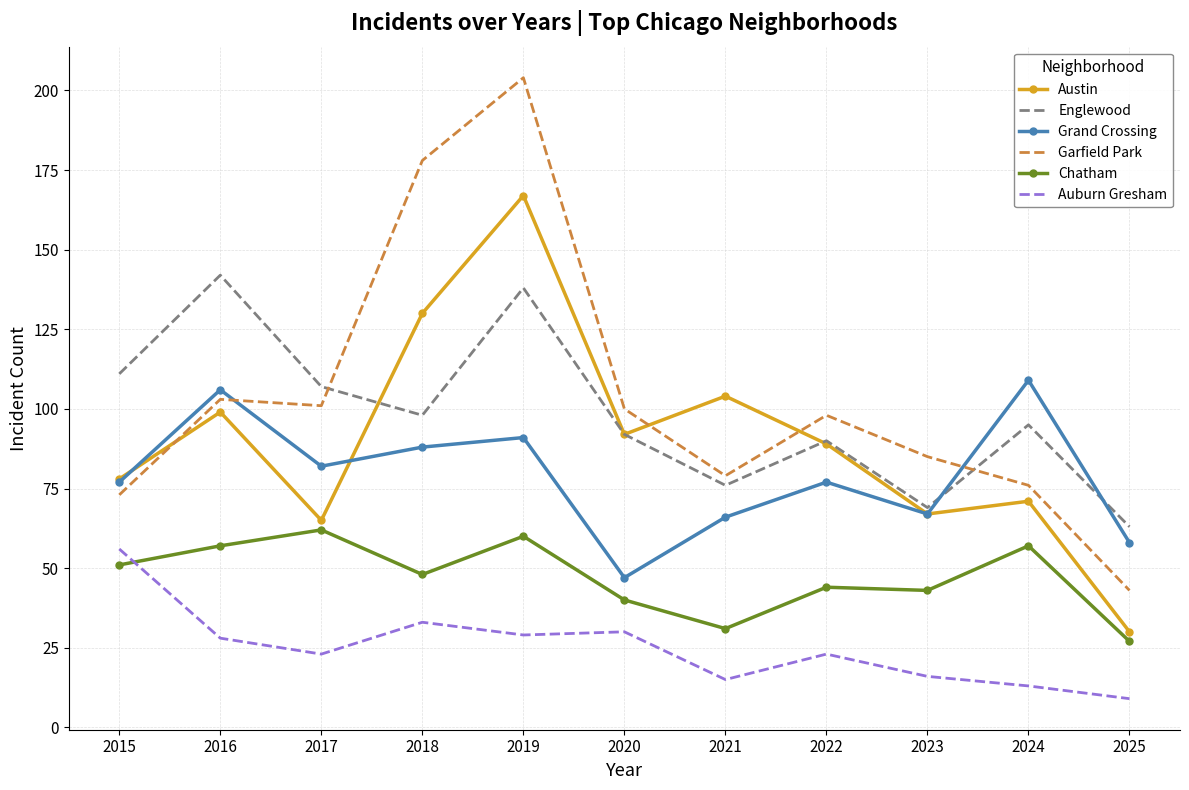

How many series are shown in this chart?

6